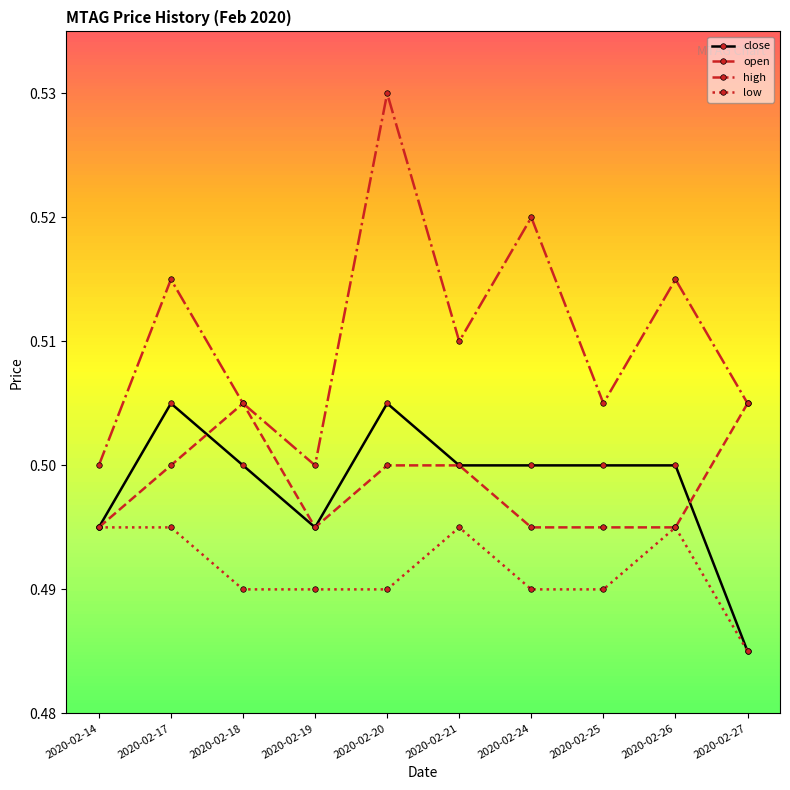

How many distinct data groups are displayed?

4